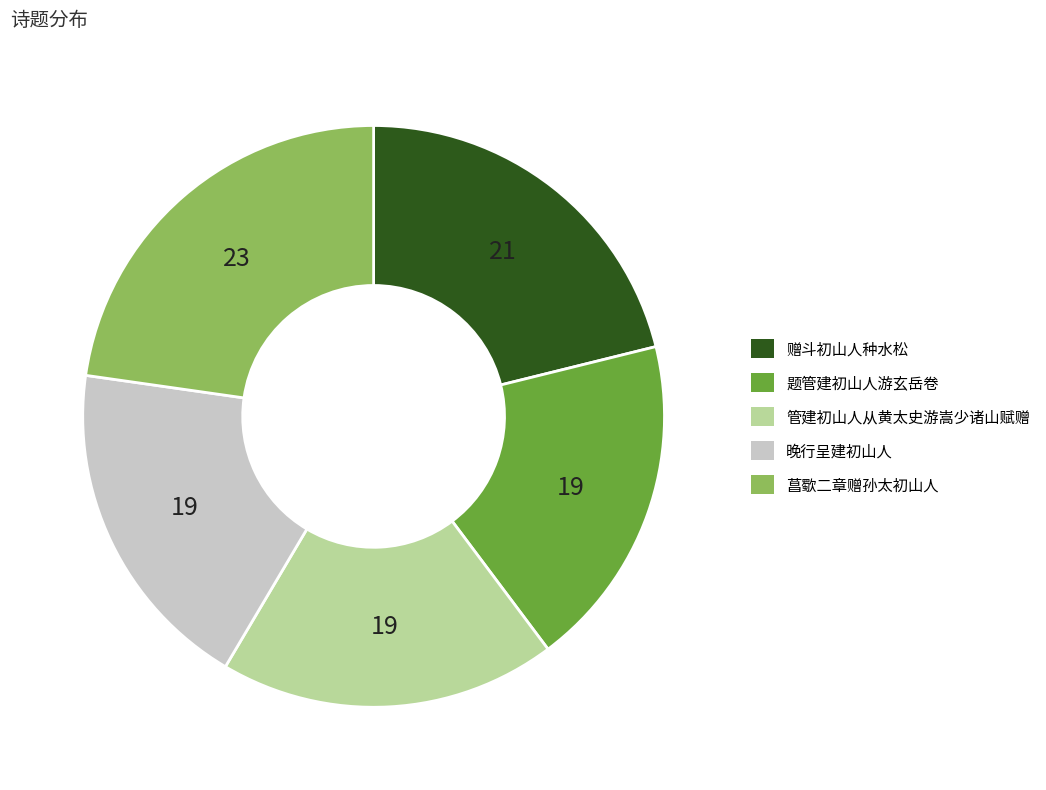

Which category has the biggest portion of the pie?

菖歜二章赠孙太初山人